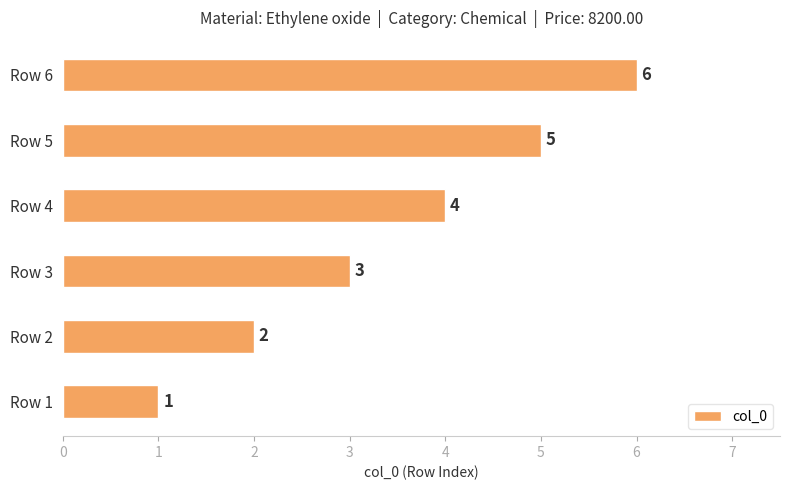

The value at Row 3 is 5. True or false?

False